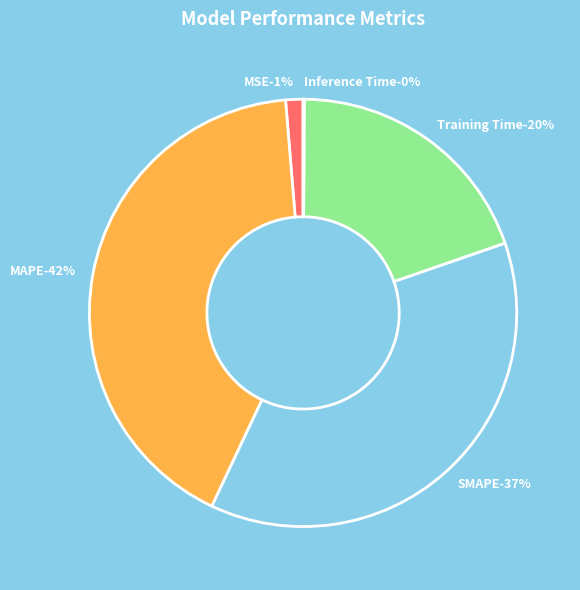

Is SMAPE the majority of the pie?

No